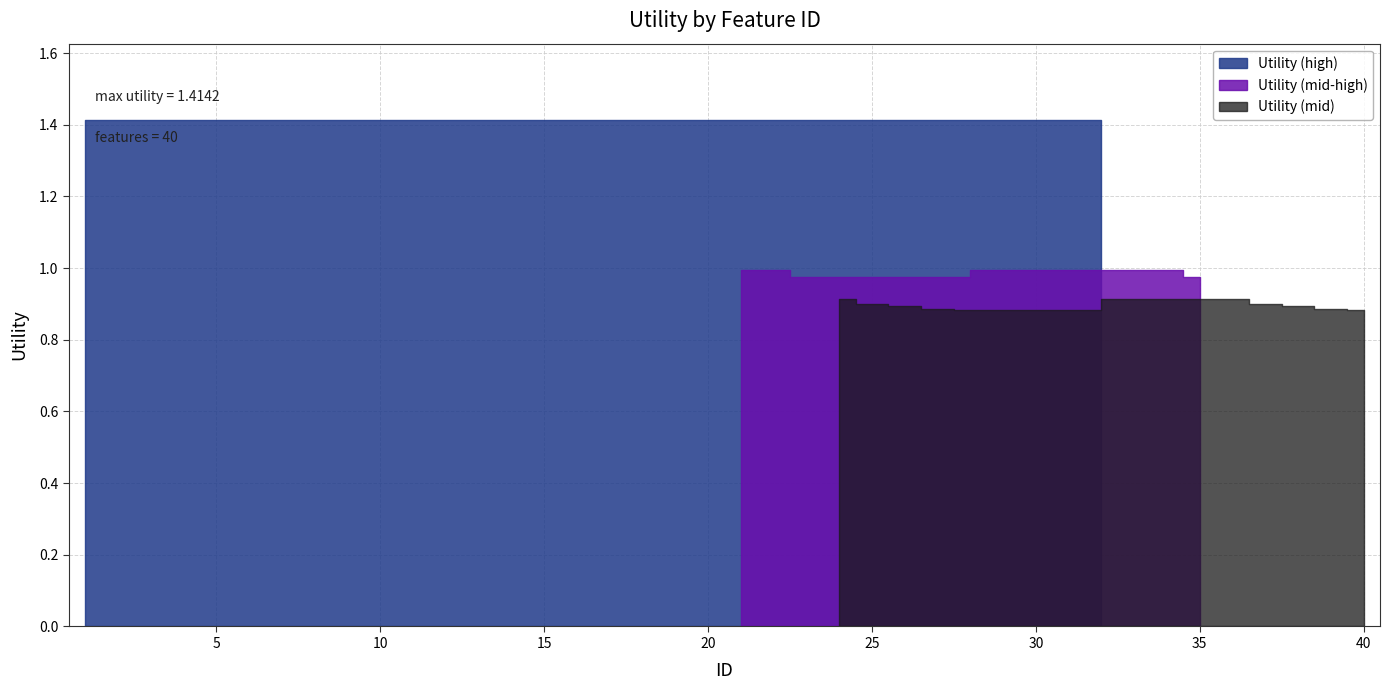

What is the value of the 3rd point from the left?

1.4